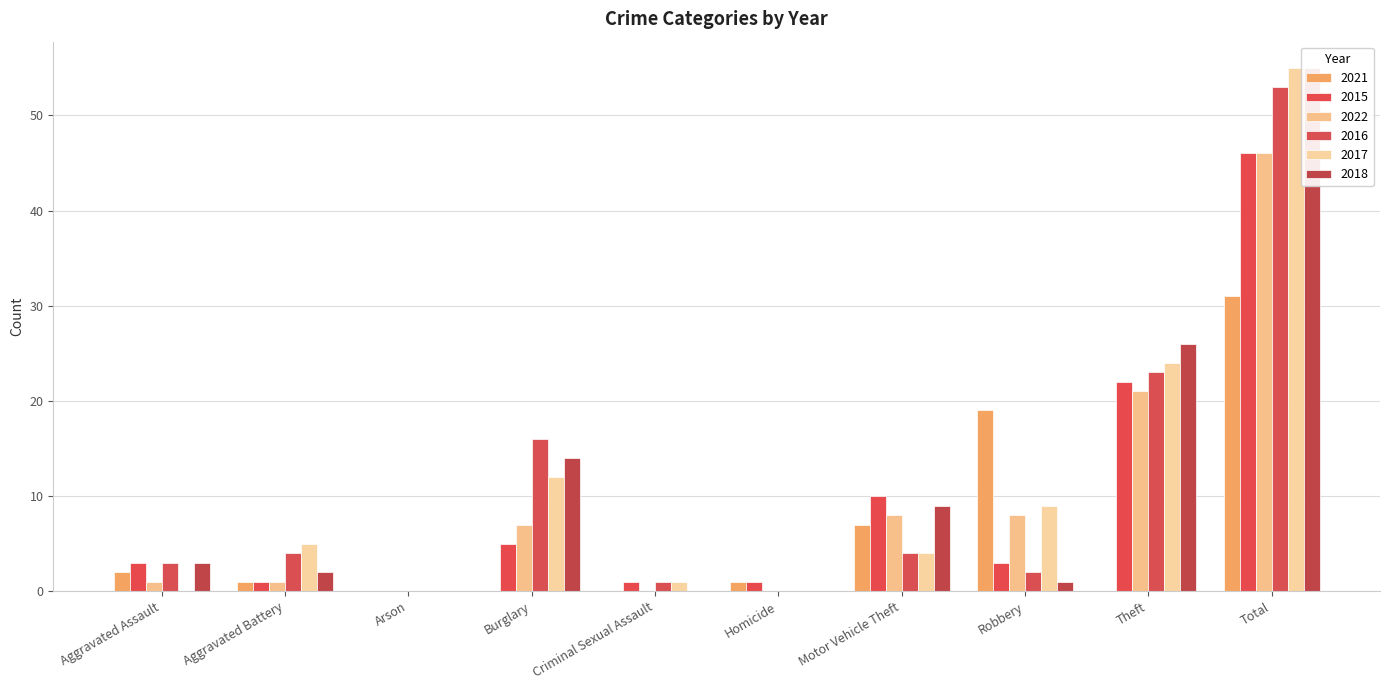

The 2022 series shows 37 at Theft. True or false?

False